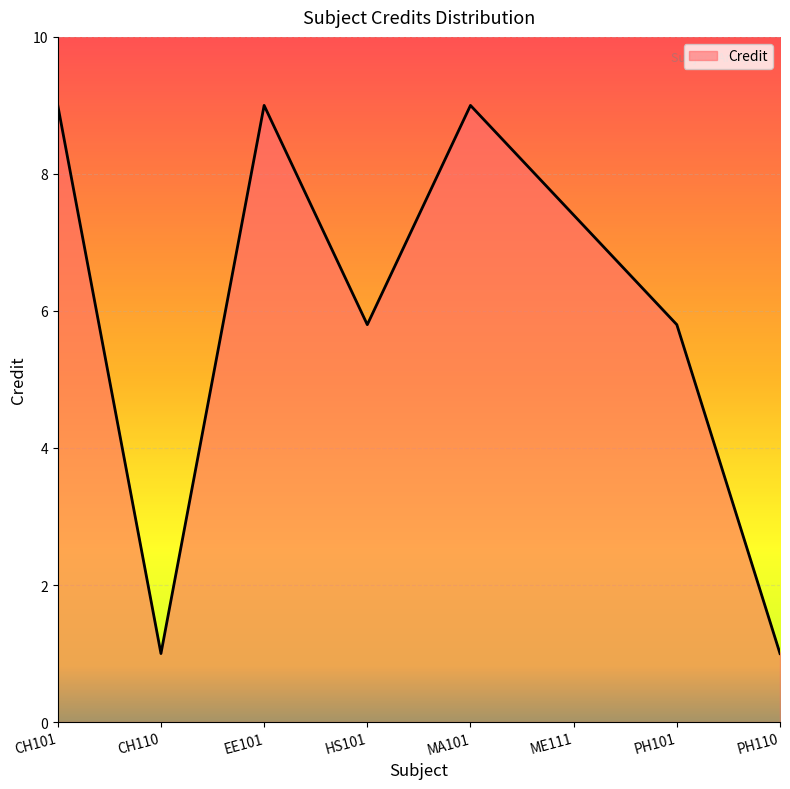

Is it true that the value at PH110 is 1.0?

True